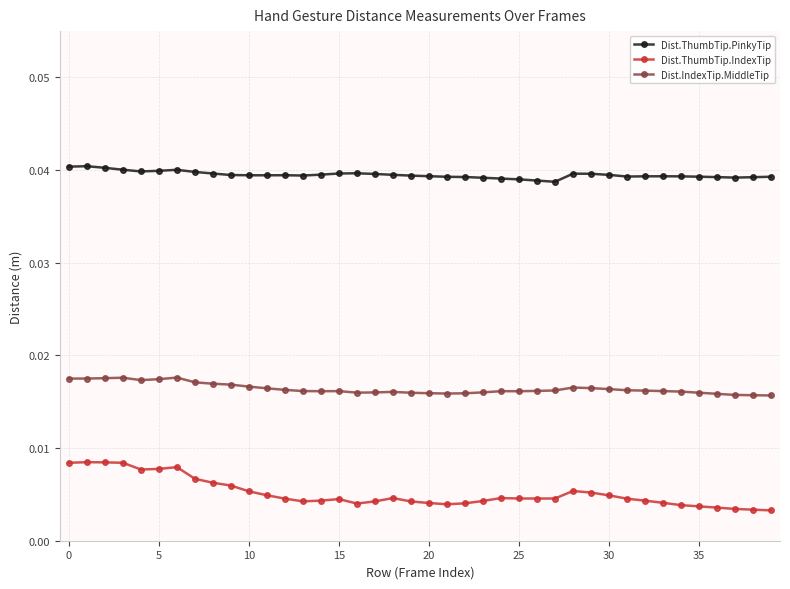

True or false: Dist.ThumbTip.IndexTip and Dist.IndexTip.MiddleTip cross at least once.

False